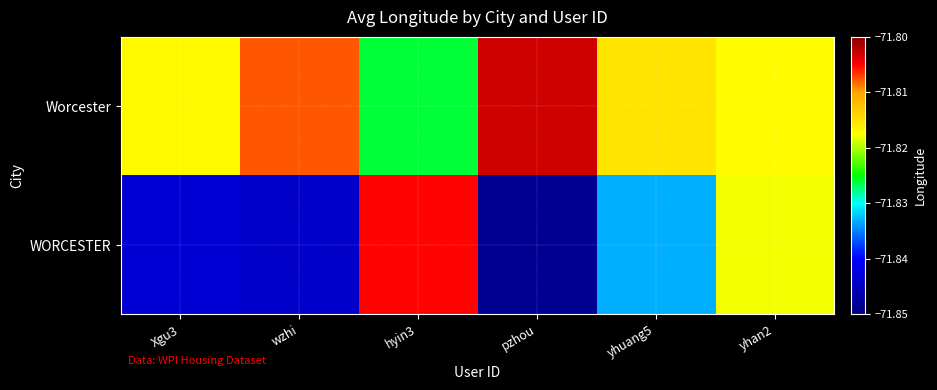

What is the total value across all series at yhuang5?

-143.6